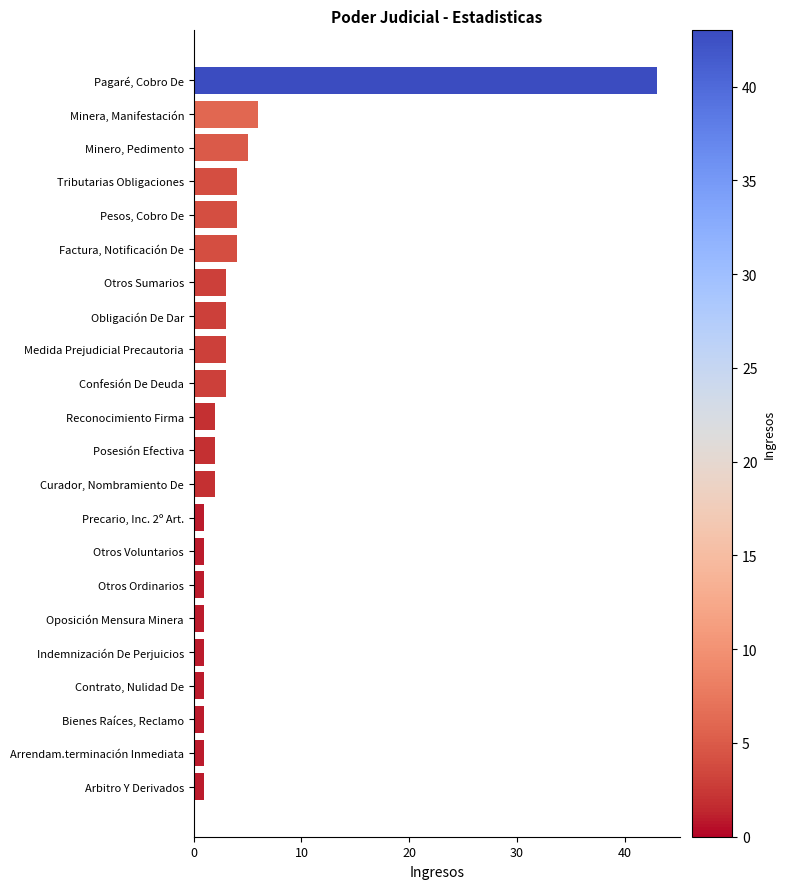

True or false: the data shows 2 at Posesión Efectiva.

True